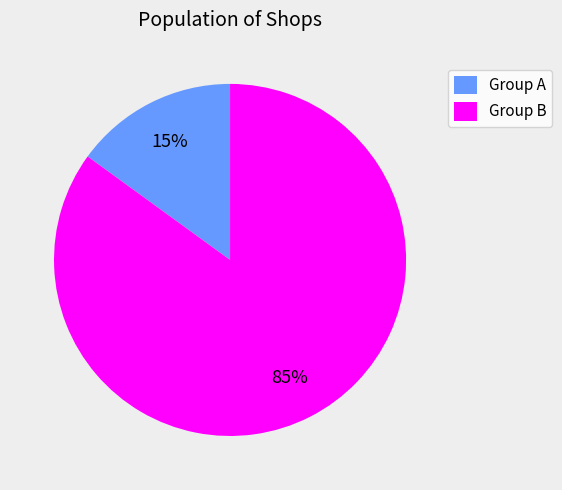

Combined, do Group B and Group A account for over 50%?

Yes